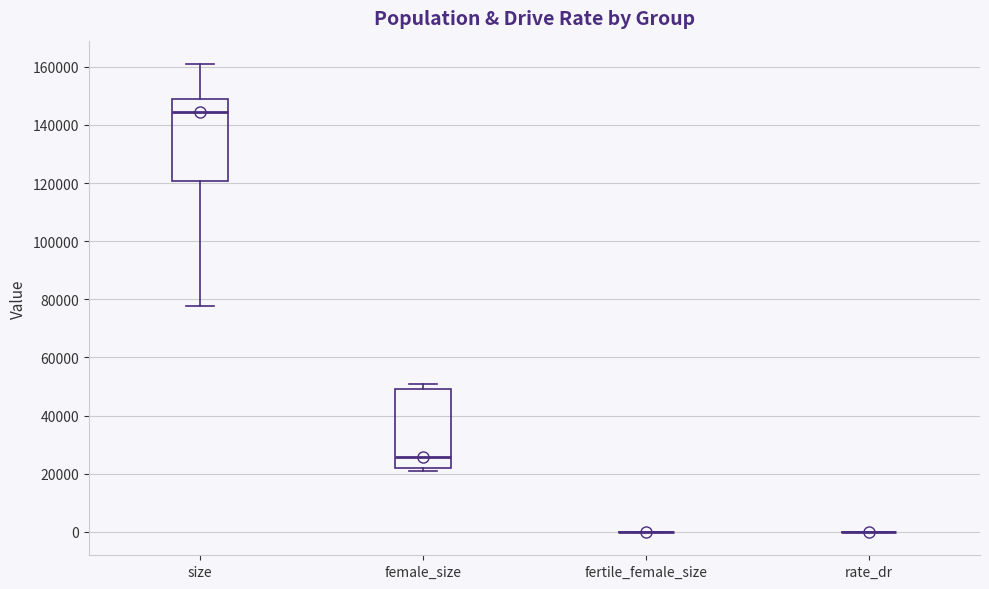

Reading left to right, read every box against the y-axis: the position of its median line, the range the box covers, and the ends of its whiskers. The values are not printed on the chart, so give them approximately, as read against the axis.

size: median 144000, box 120000 to 150000, whiskers 78000 to 160000
female_size: median 26000, box 22000 to 50000, whiskers 20000 to 50000 (just above the box's upper edge)
fertile_female_size: box collapsed to a line at 0, whiskers 0 to 0
rate_dr: box collapsed to a line at 0, whiskers 0 to 0